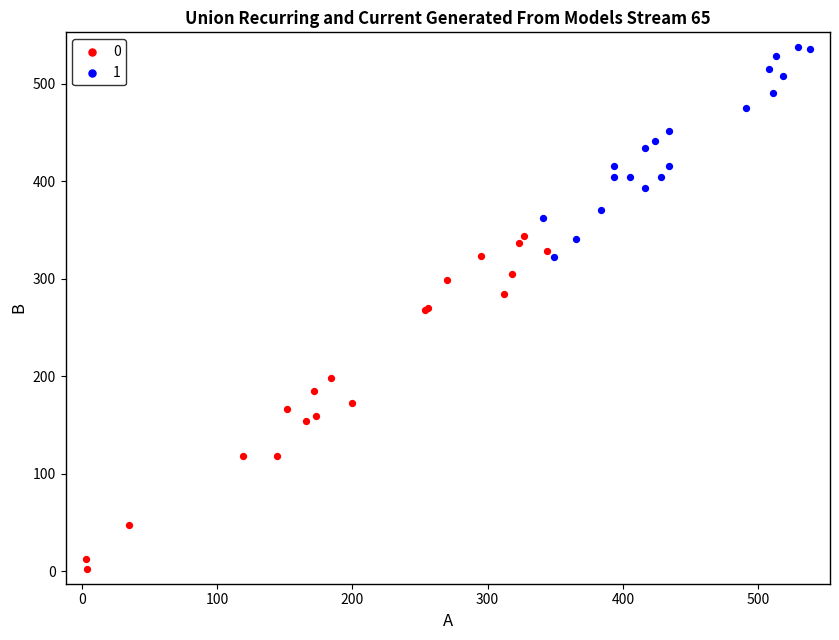

Which series contains the lowest Y value?

0